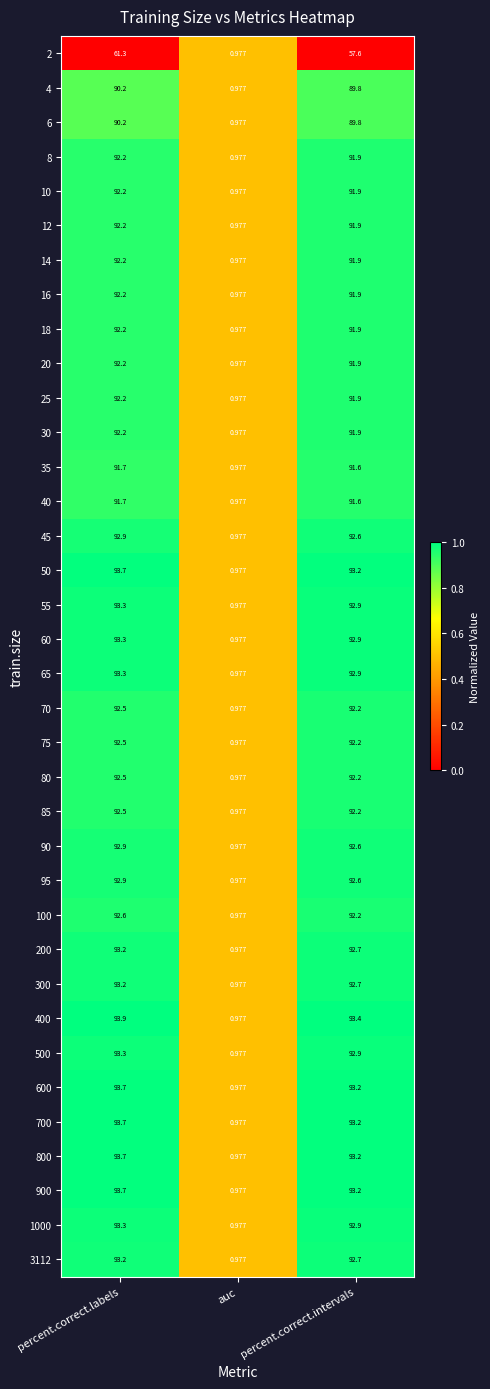

Which category has the highest value in the 85 series?

percent.correct.labels